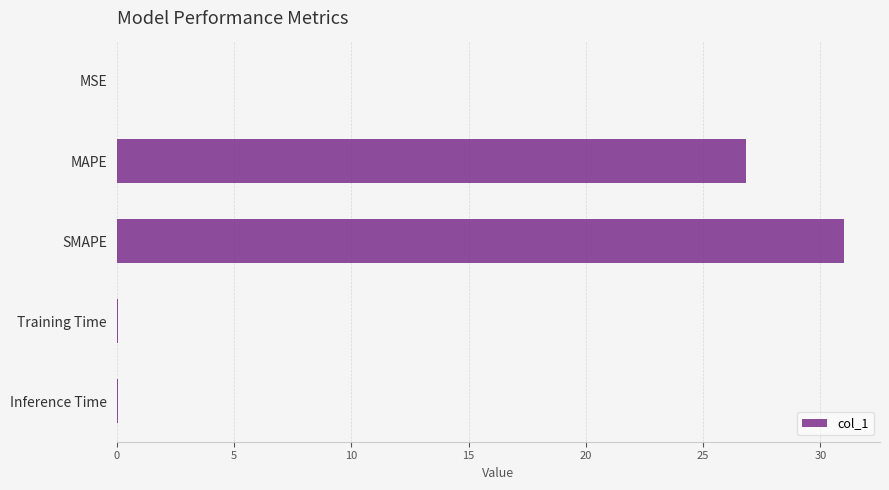

What is the maximum value shown in the chart?

31.0